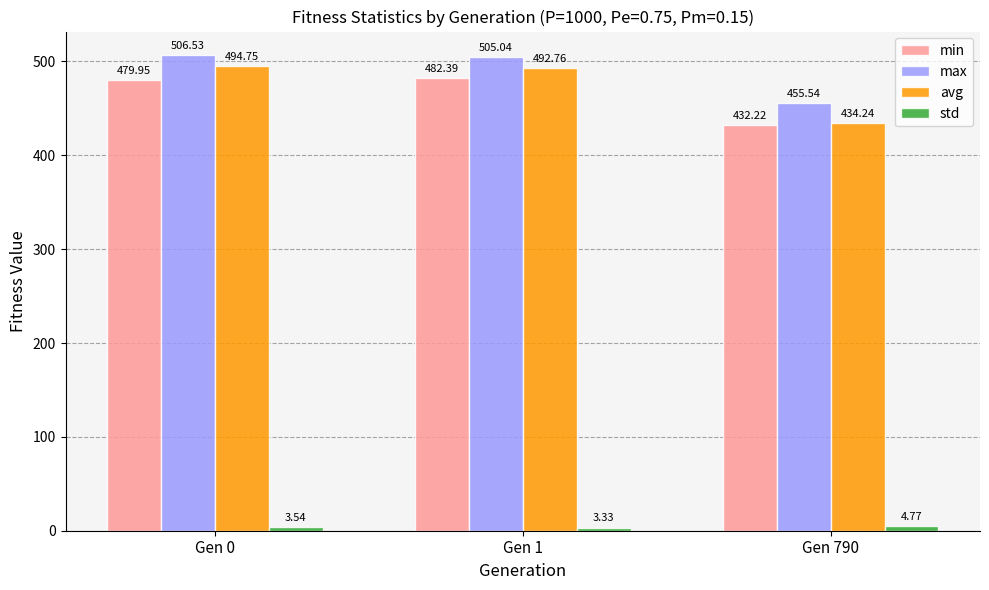

At which label does min reach its minimum?

Gen 790